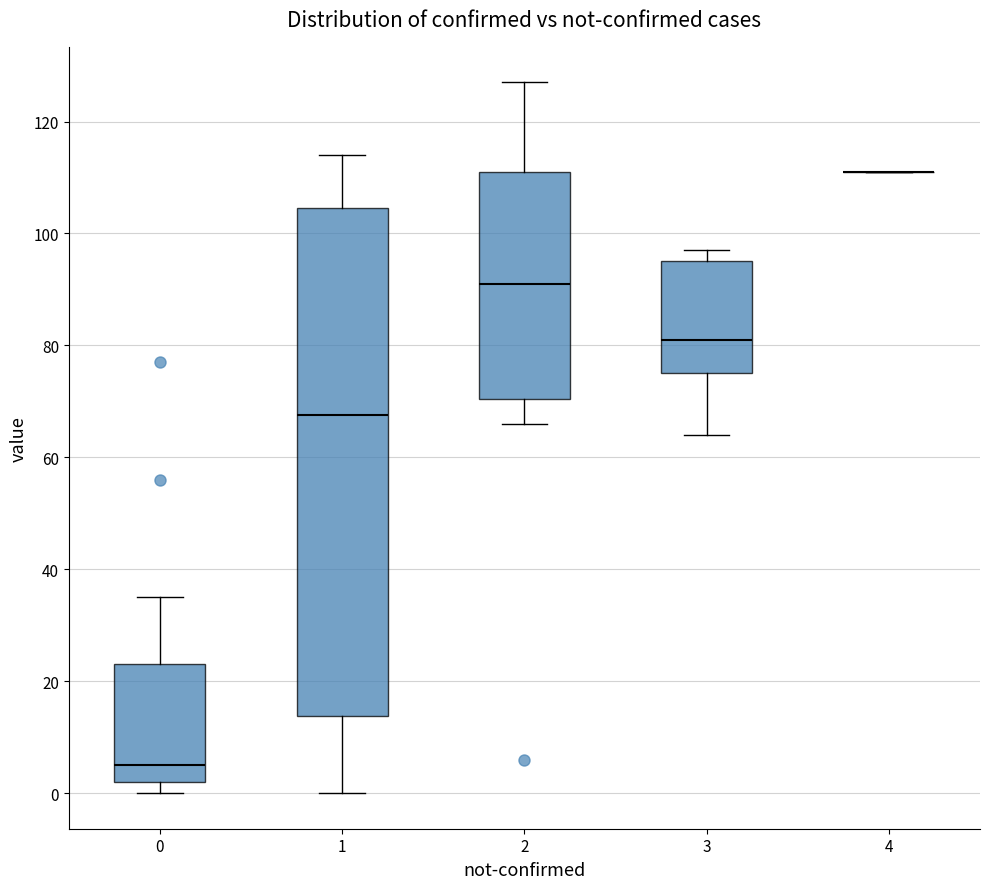

Where is the lower edge of the box at x = 3 on the y-axis? The values are not printed on the chart, so give them approximately, as read against the axis.

76